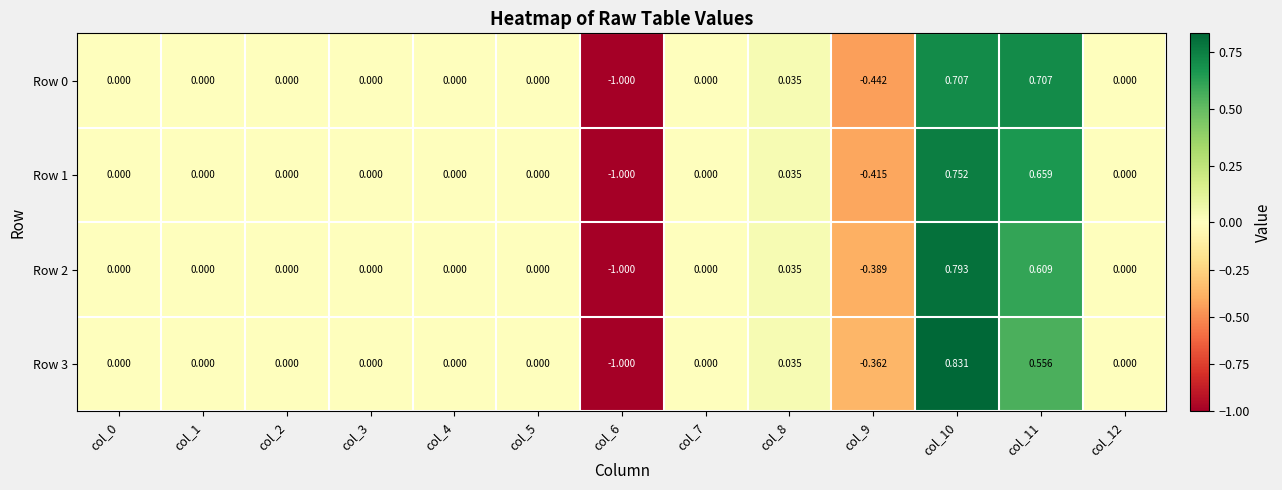

Is the value of Row 3 at col_11 greater than the value of Row 1 at col_4?

Yes